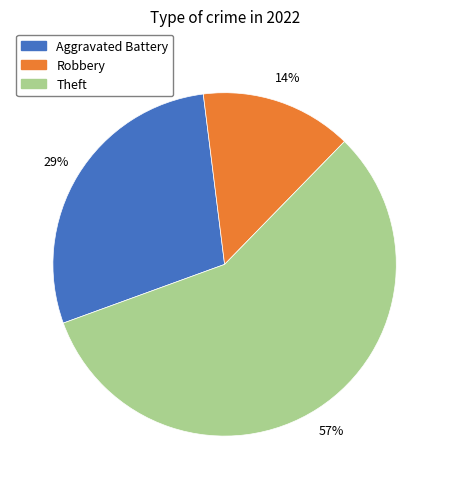

Count the number of slices in the pie.

3